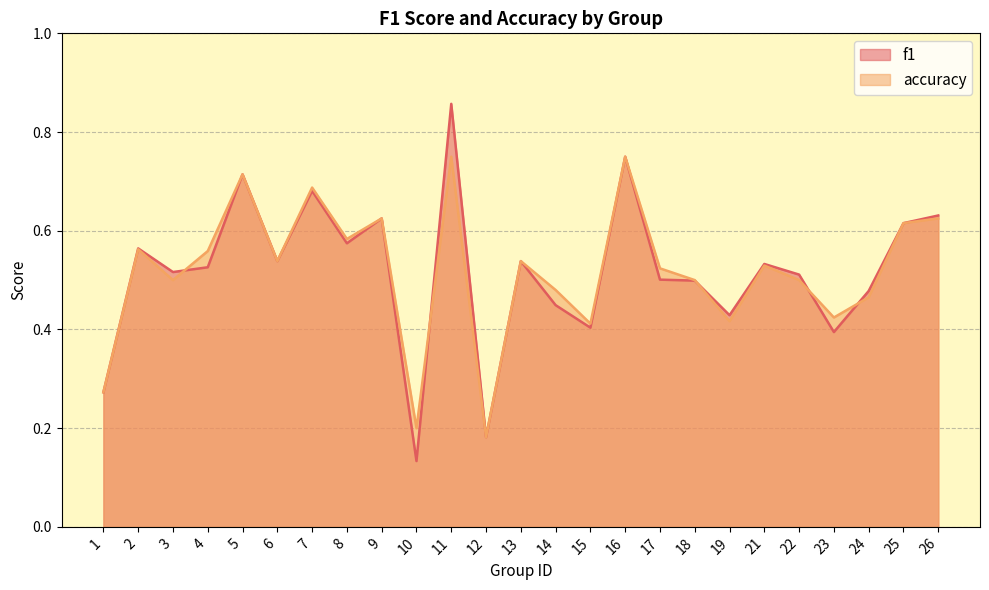

What is the difference between the second highest and second lowest values in the f1 series?

0.6